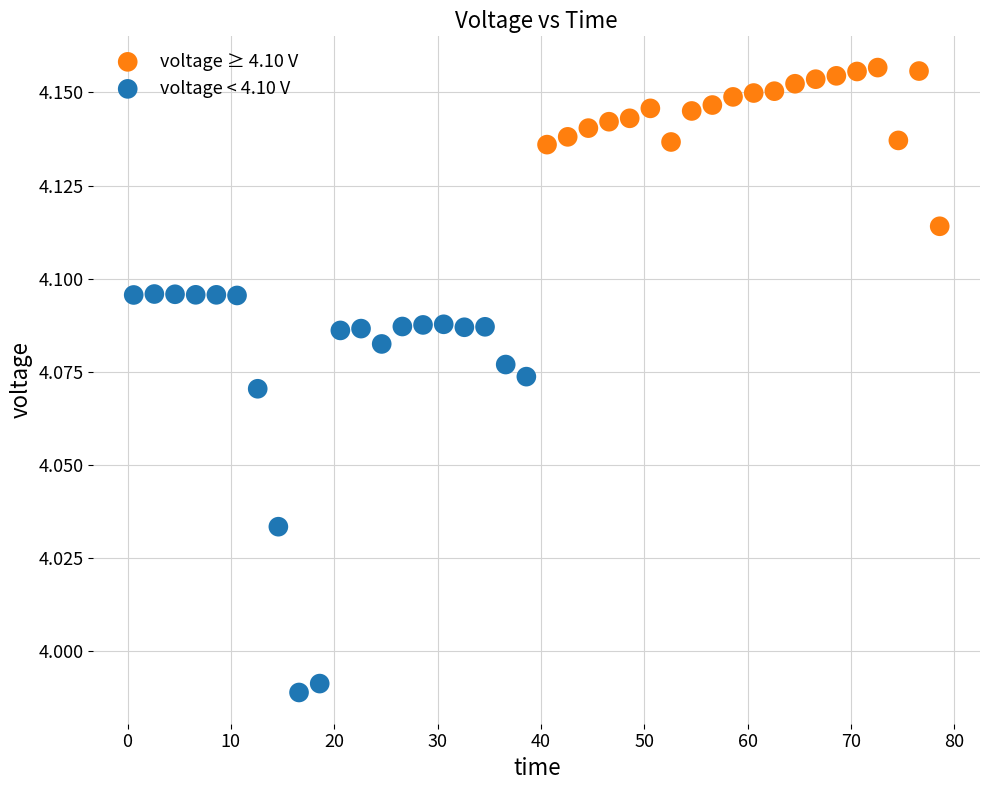

Which series has the widest spread of Y values?

voltage < 4.10 V